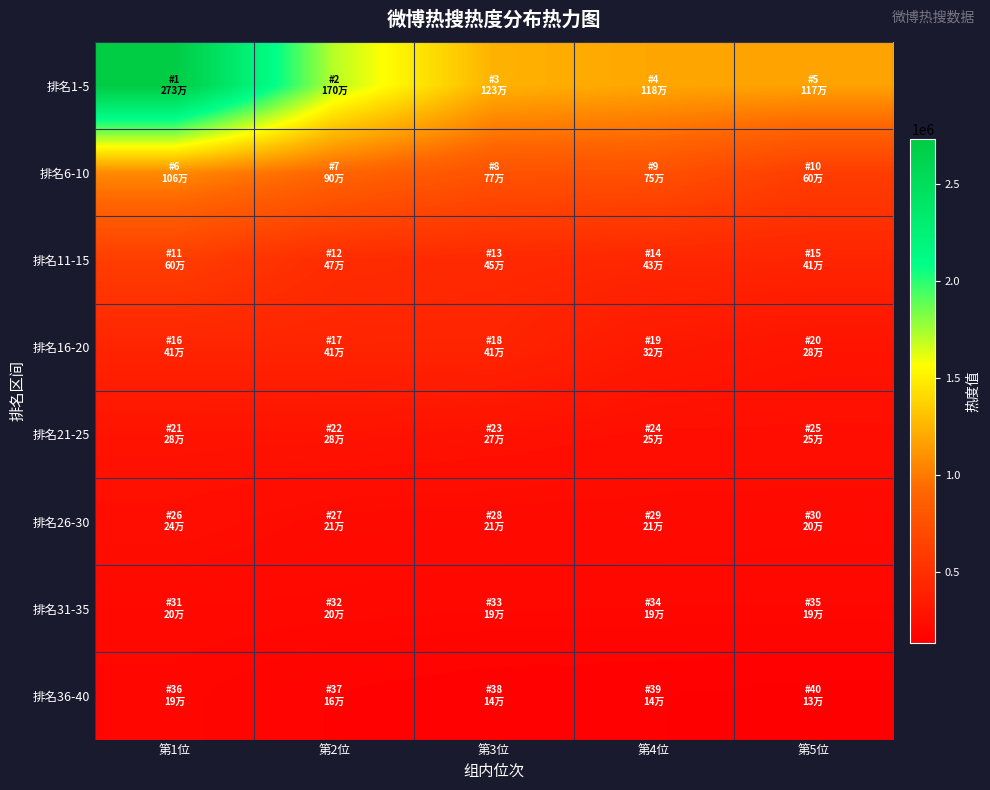

At which category is the sum across all series the highest?

第1位